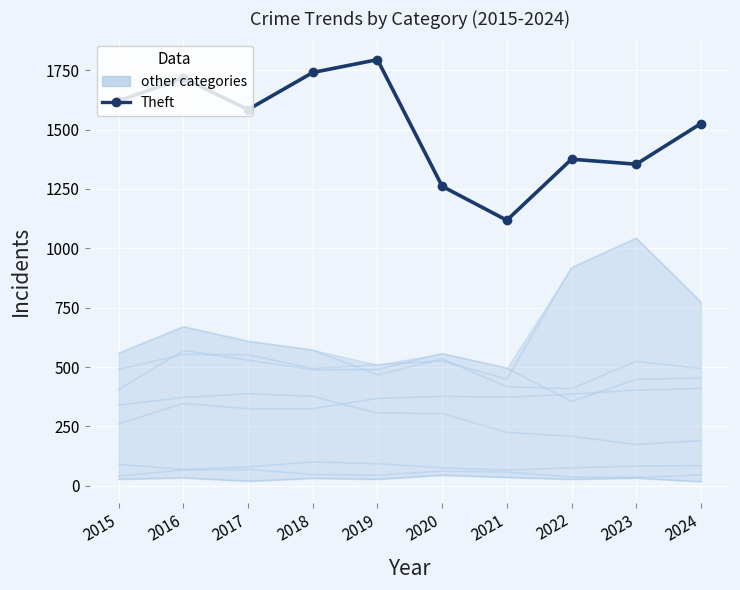

Reading right to left, what are all the values shown in this chart?

2024=1525	2023=1354	2022=1375	2021=1118	2020=1261	2019=1794	2018=1740	2017=1584	2016=1716	2015=1621